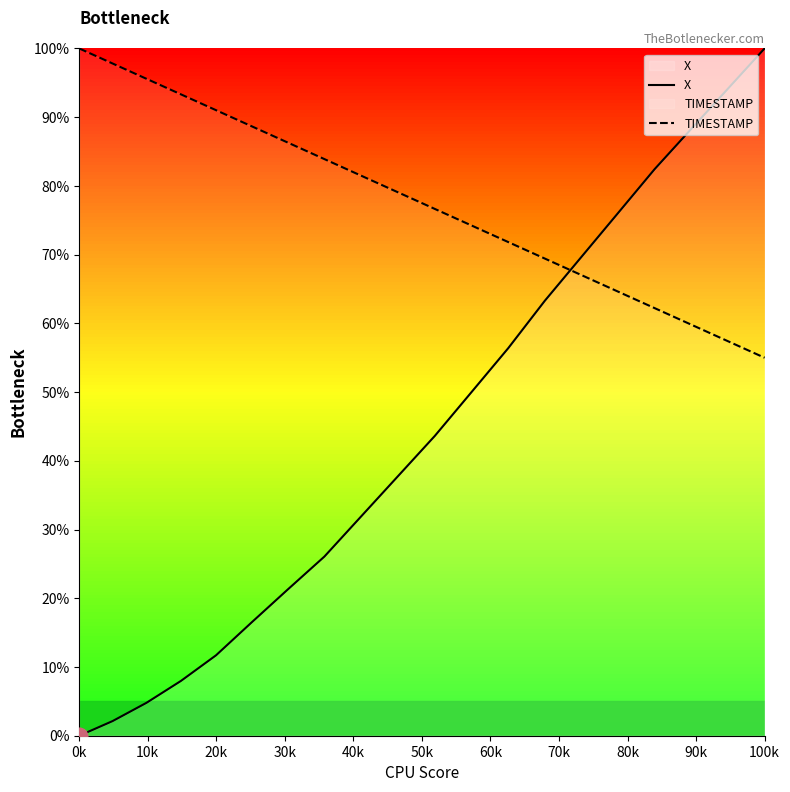

The value of X at 100k is 100.0. True or false?

True